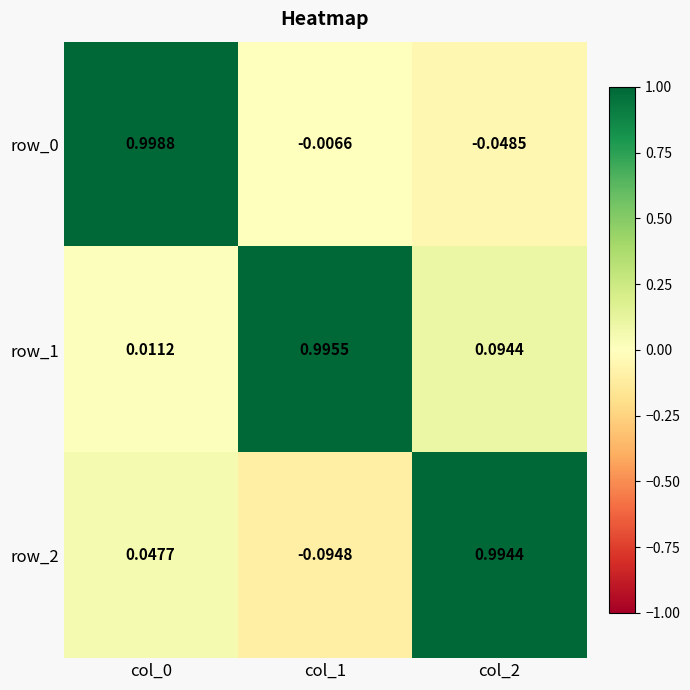

What is the difference between the row_1 values at col_1 and col_0?

1.0